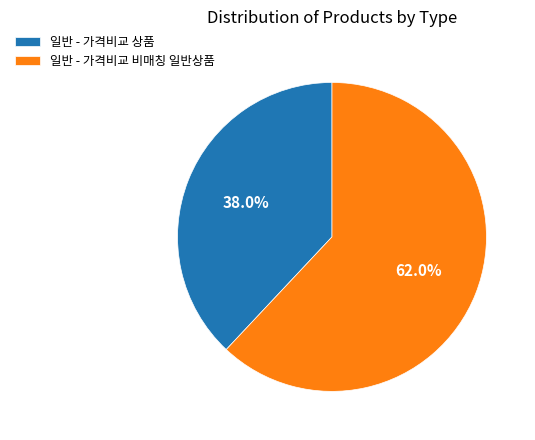

To the nearest percent, what percentage of the pie is 일반 - 가격비교 비매칭 일반상품?

62%